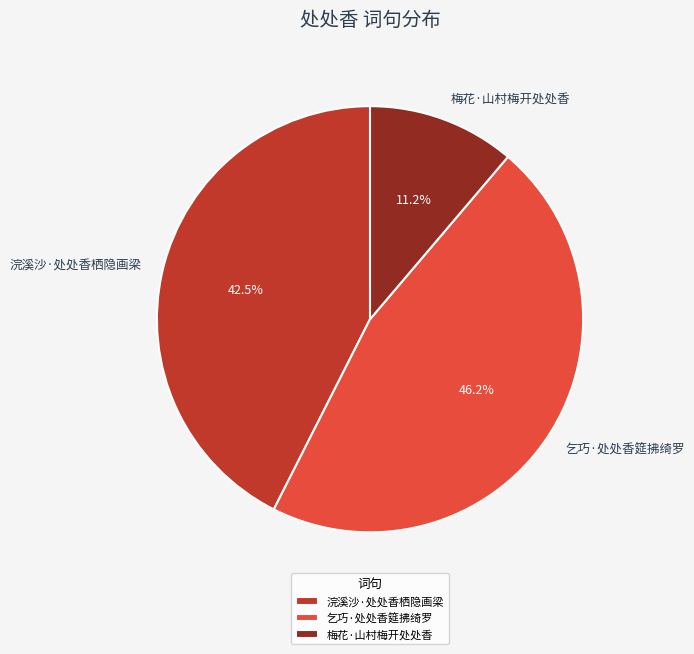

To the nearest percent, what percentage of the pie is 乞巧·处处香筵拂绮罗?

46%